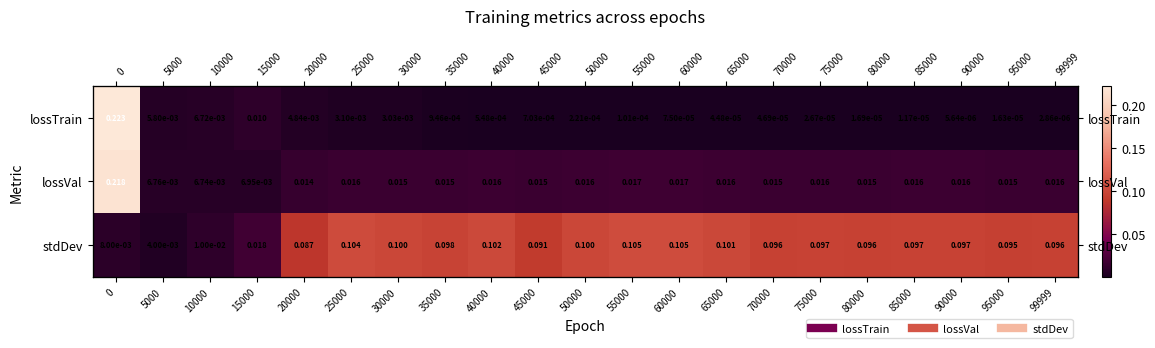

List the series in order of their peak value, lowest first.

stdDev, lossVal, lossTrain